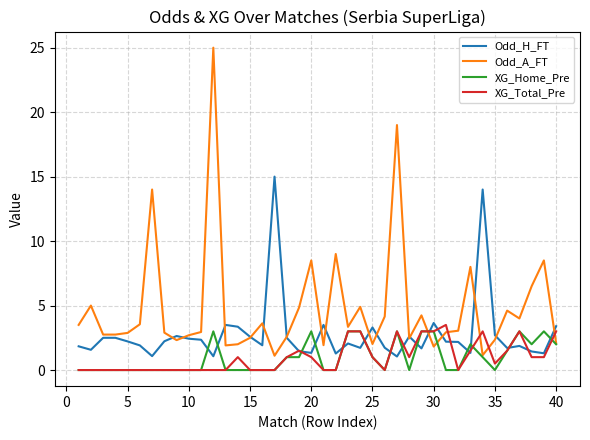

What is the lowest value of the Odd_A_FT series?

1.1